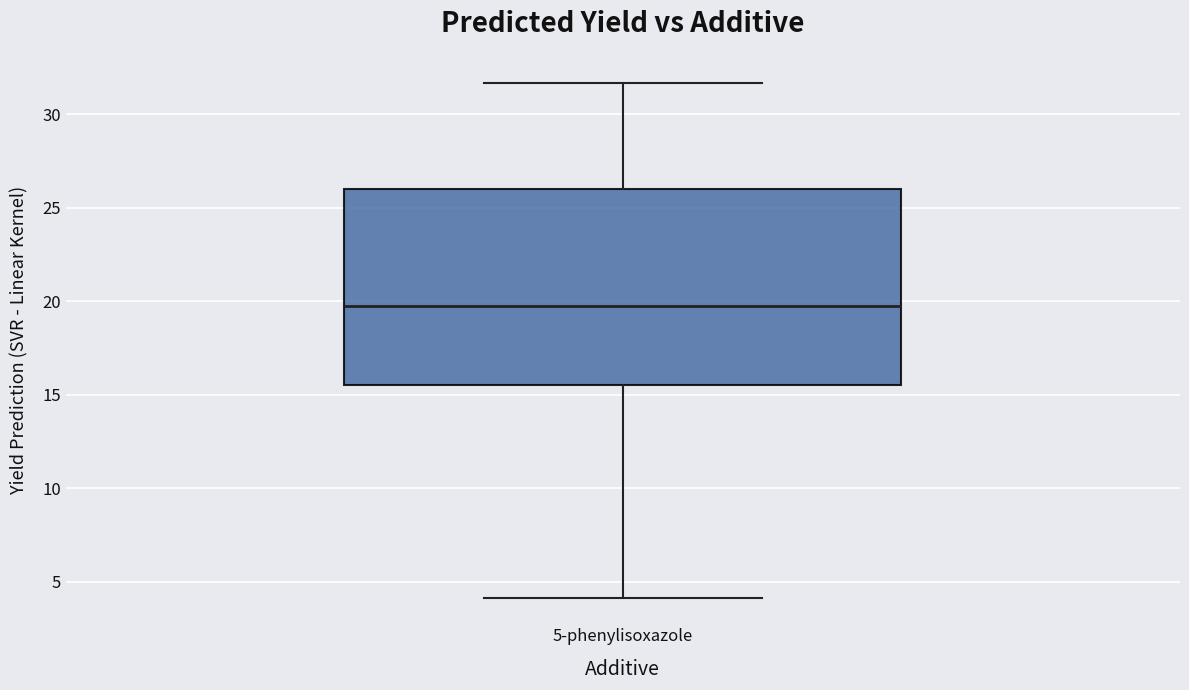

Read this box plot against the y-axis: the position of the median line, the range covered by the box, and the ends of both whiskers. The values are not printed on the chart, so give them approximately, as read against the axis.

median 19.5, box 15.5 to 26.0, whiskers 4.0 to 31.5